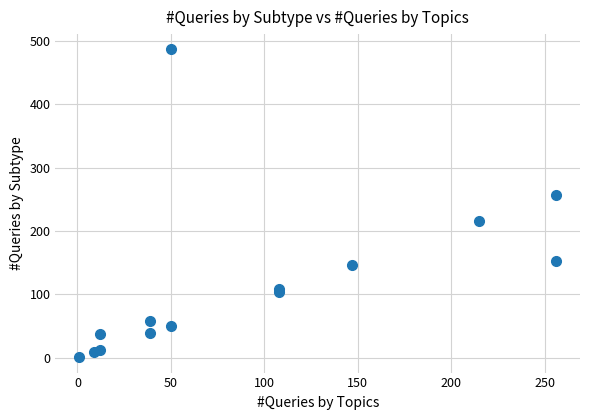

What Y value in the scatter plot is closest to 243?

256